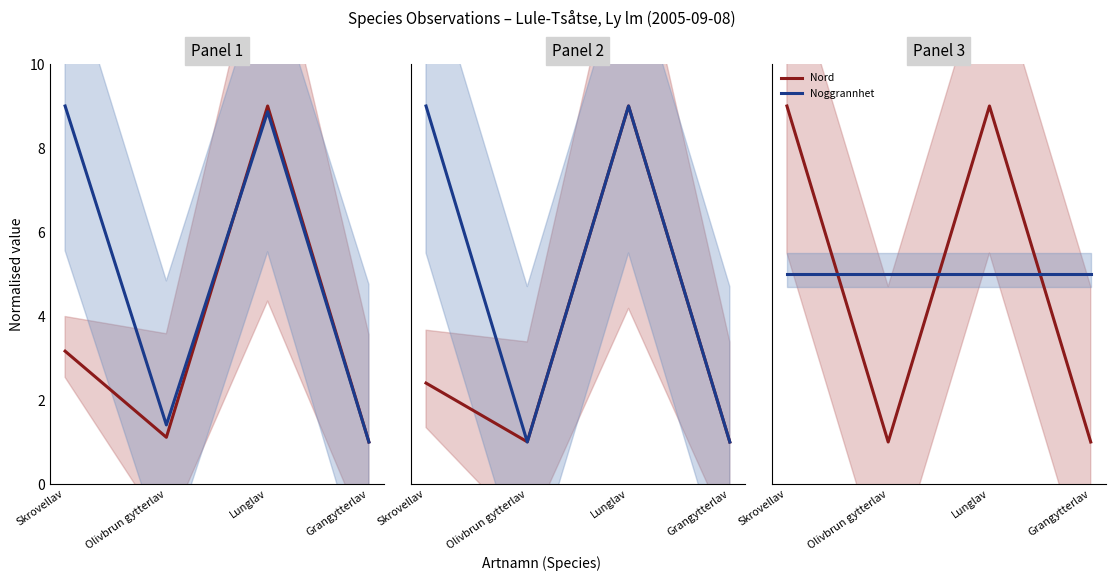

What is the value of the TaxonId point at the 3rd from the left?

9.0